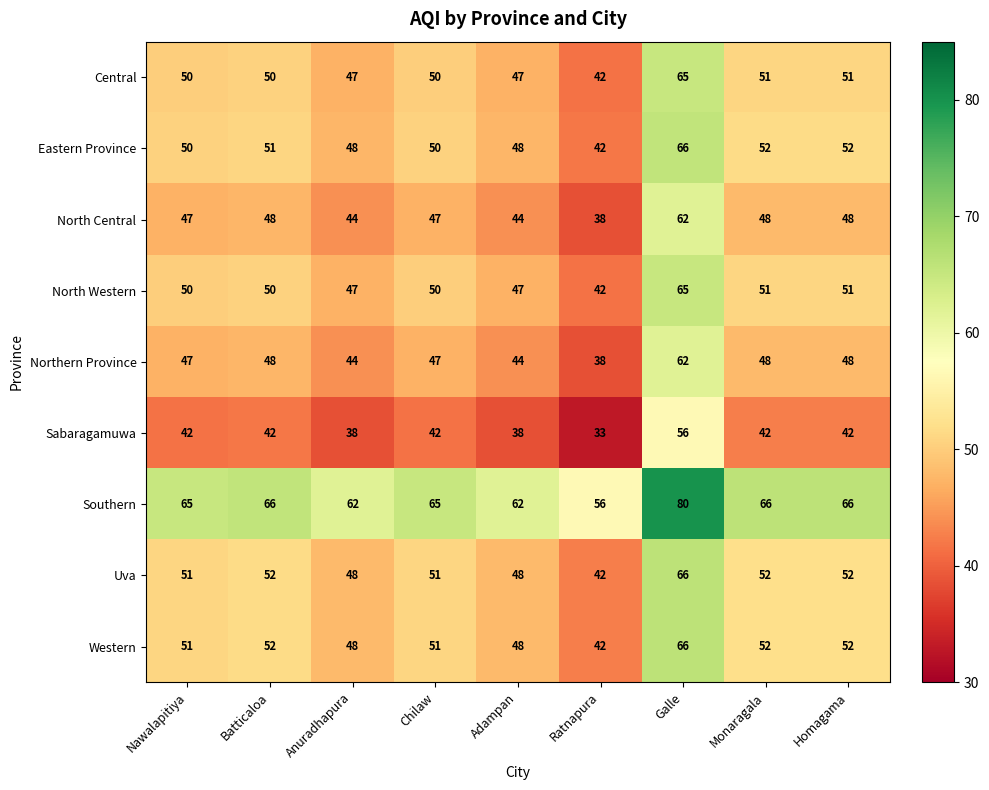

What is the difference between the second highest and second lowest values in the Western series?

4